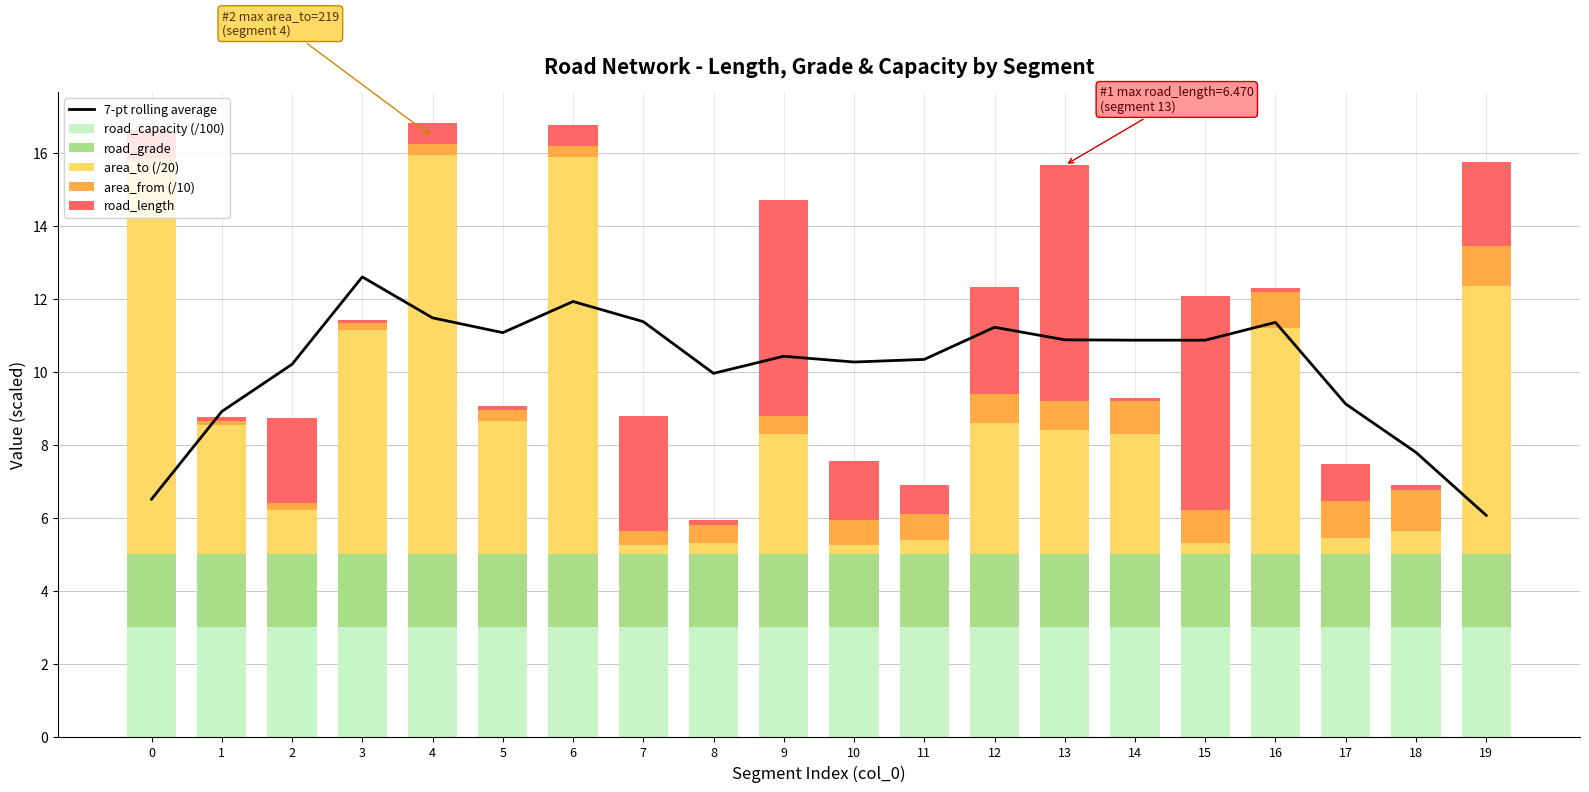

Rank the series by their maximum value, from highest to lowest.

7-pt rolling average, area_to (/20), road_length, road_capacity (/100), road_grade, area_from (/10)